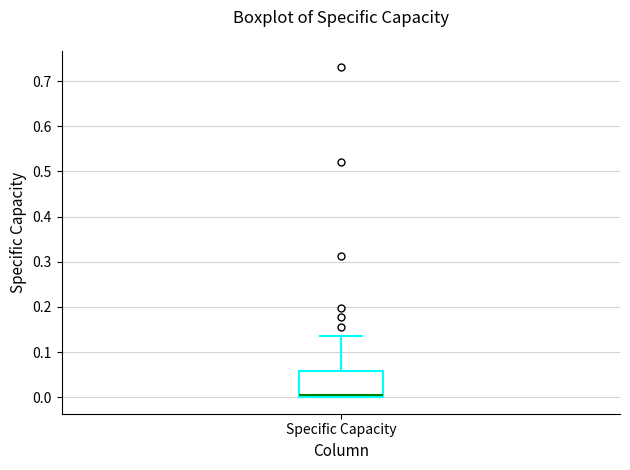

Read this box plot against the y-axis: the position of the median line, the range covered by the box, and the ends of both whiskers. The values are not printed on the chart, so give them approximately, as read against the axis.

median 0.00 (just above the box's lower edge), box 0.00 to 0.06, whiskers 0.00 to 0.14